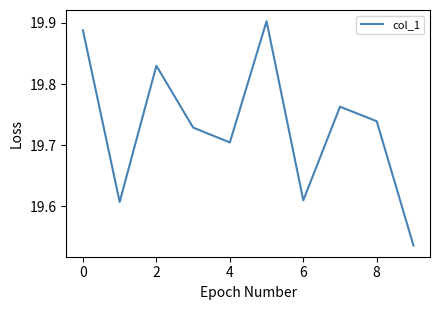

Does the chart display data point markers on the line(s)?

No